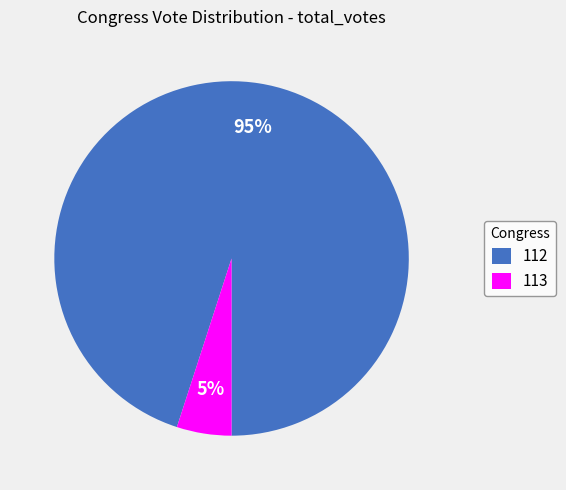

Which slice is the largest?

112